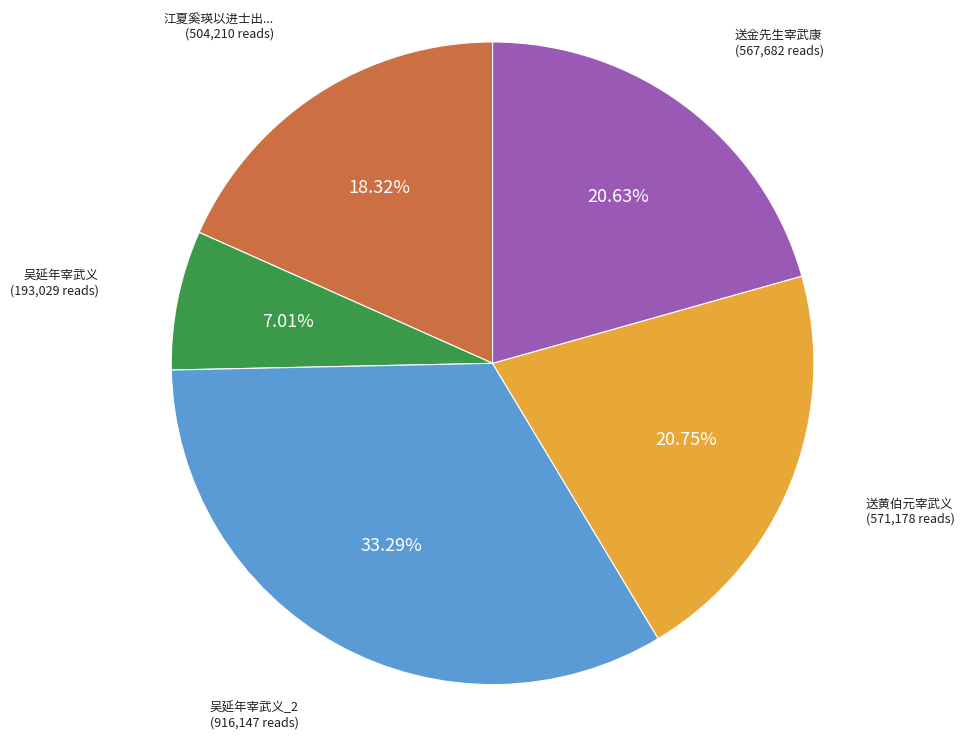

How many segments does this pie chart have?

5